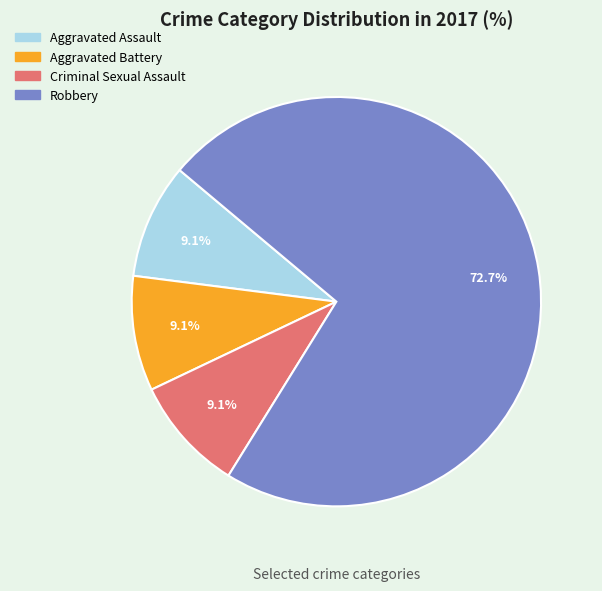

Is it true that Criminal Sexual Assault is 1% of the pie?

False